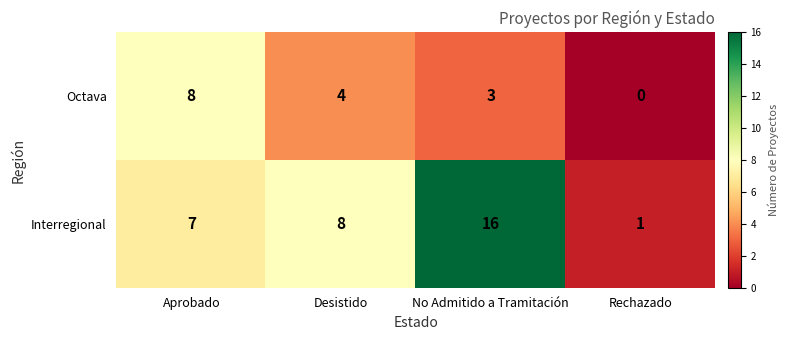

At which category does the chart reach its minimum across all series?

Rechazado